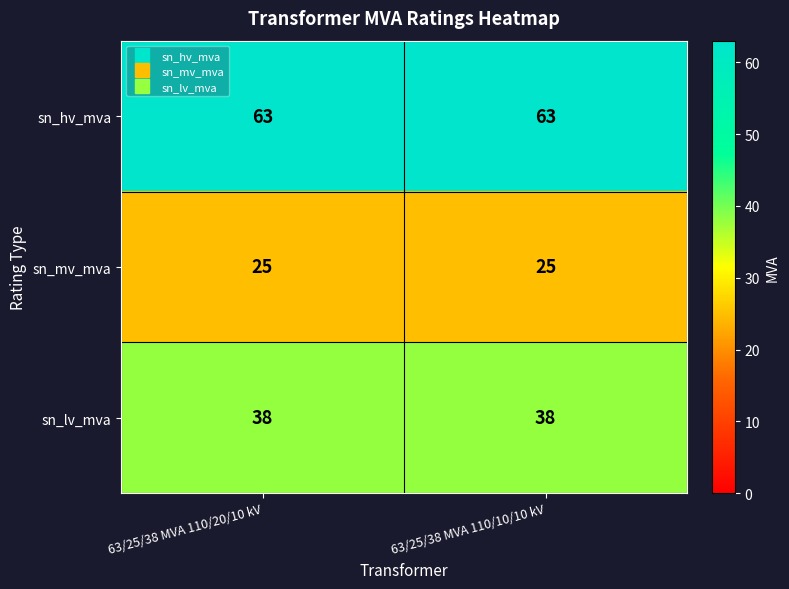

At 63/25/38 MVA 110/20/10 kV, list the series in order from smallest to largest.

sn_mv_mva, sn_lv_mva, sn_hv_mva